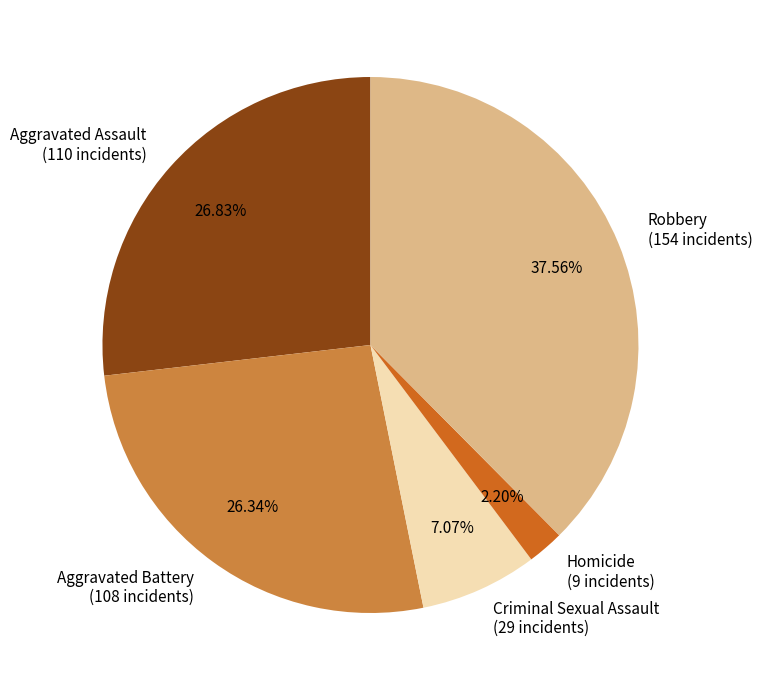

What is the largest slice in the pie chart?

Robbery